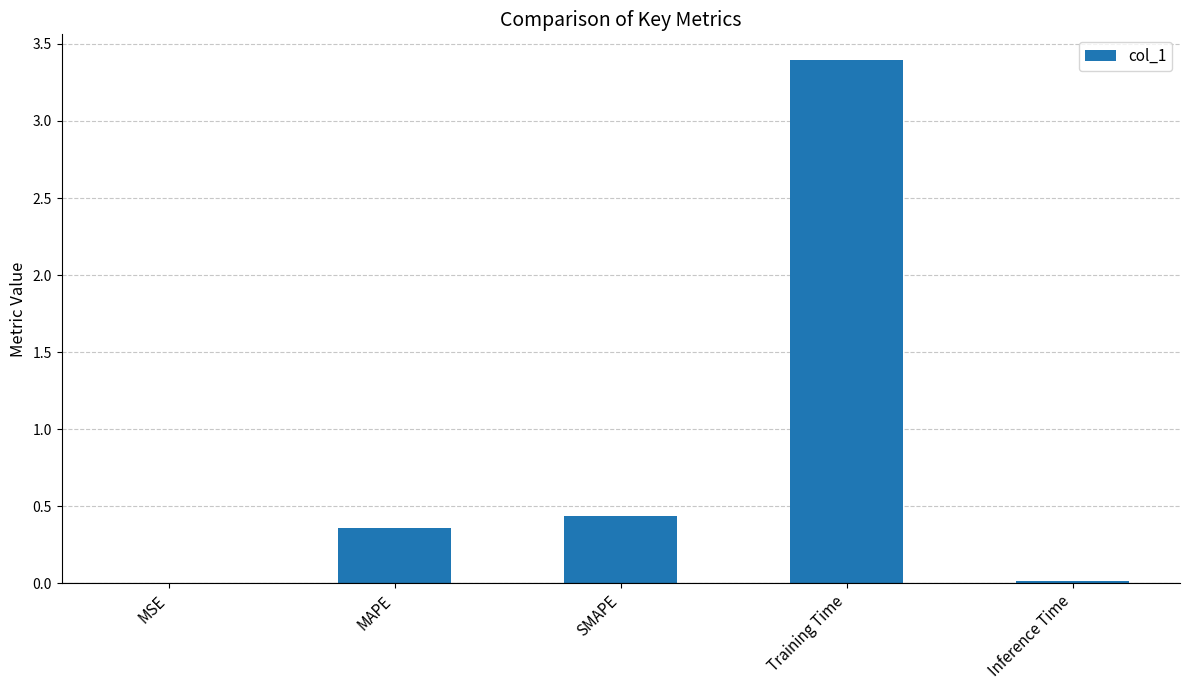

What is the greatest value displayed?

3.4